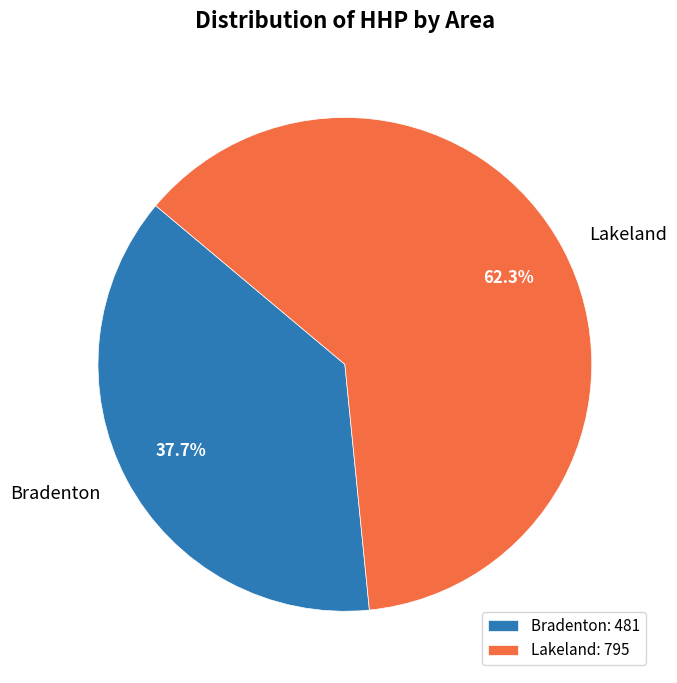

What is the ratio of the value at Bradenton to the value at Lakeland?

0.6